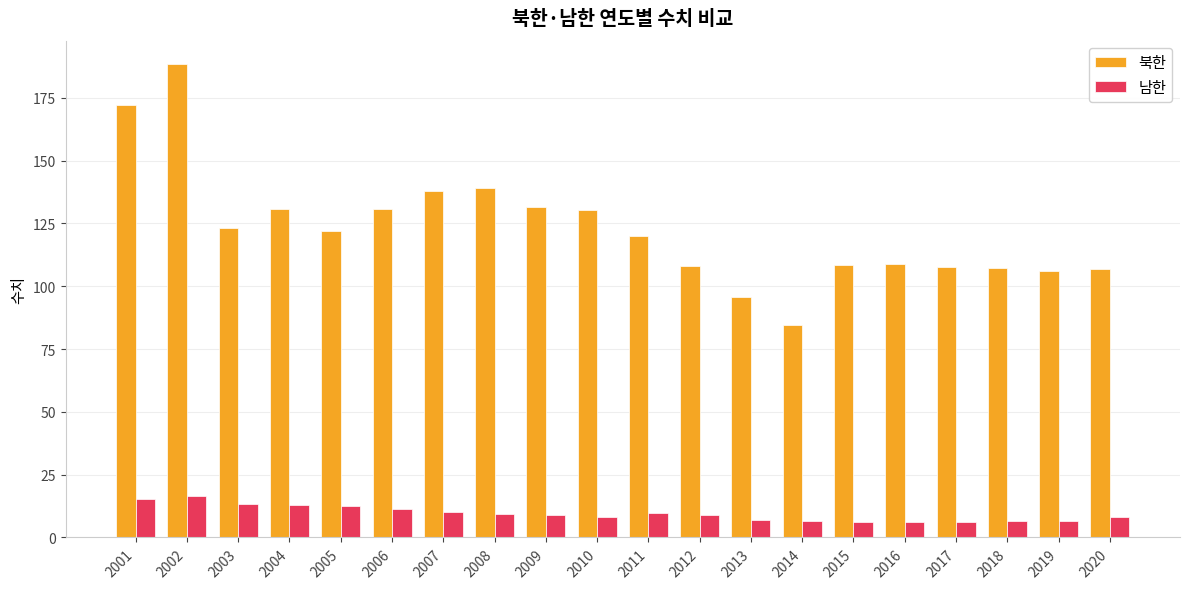

How many distinct data groups are displayed?

2